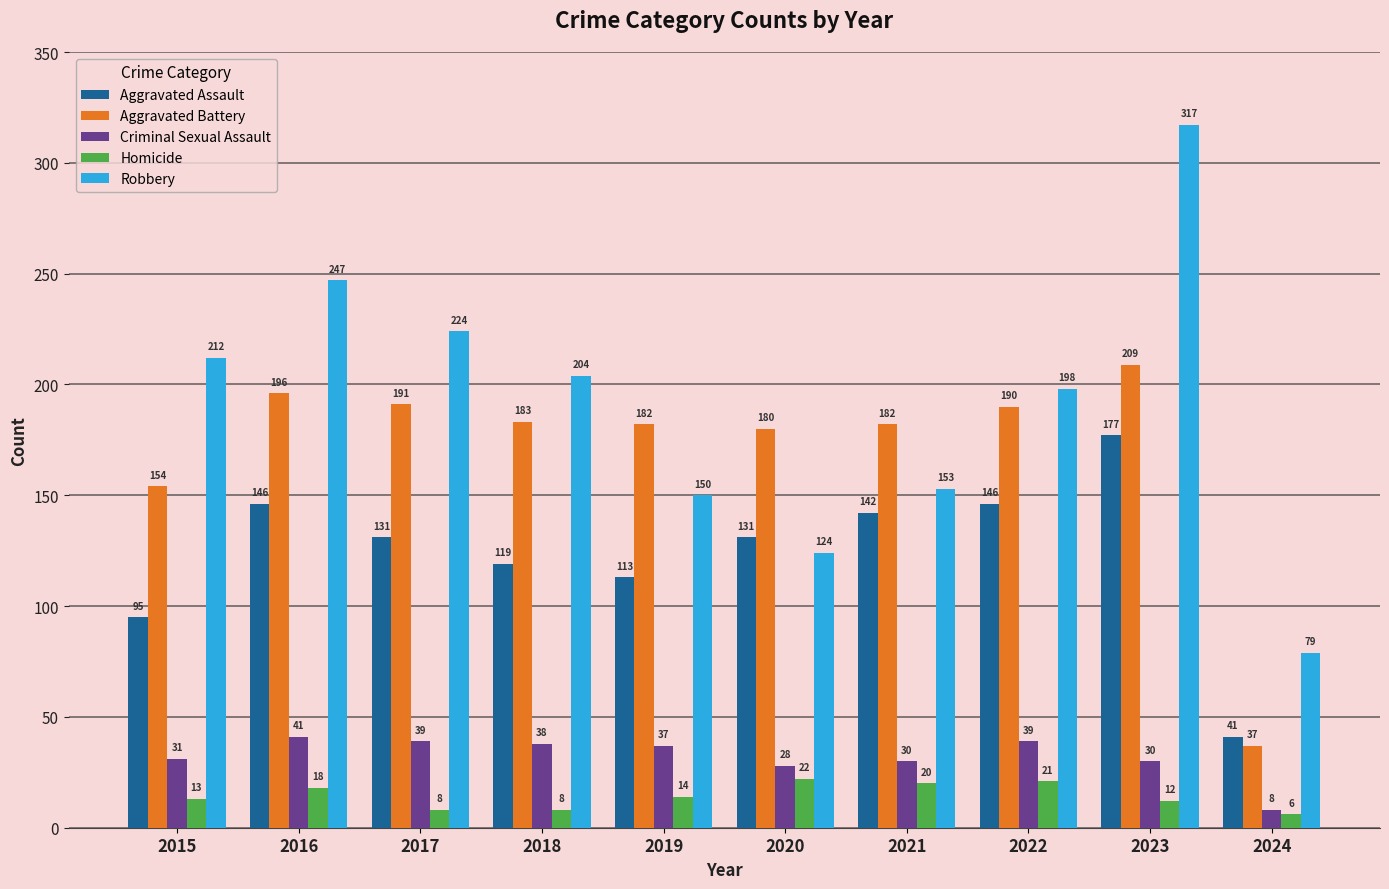

What is the difference between the Robbery values at 2024 and 2020?

45